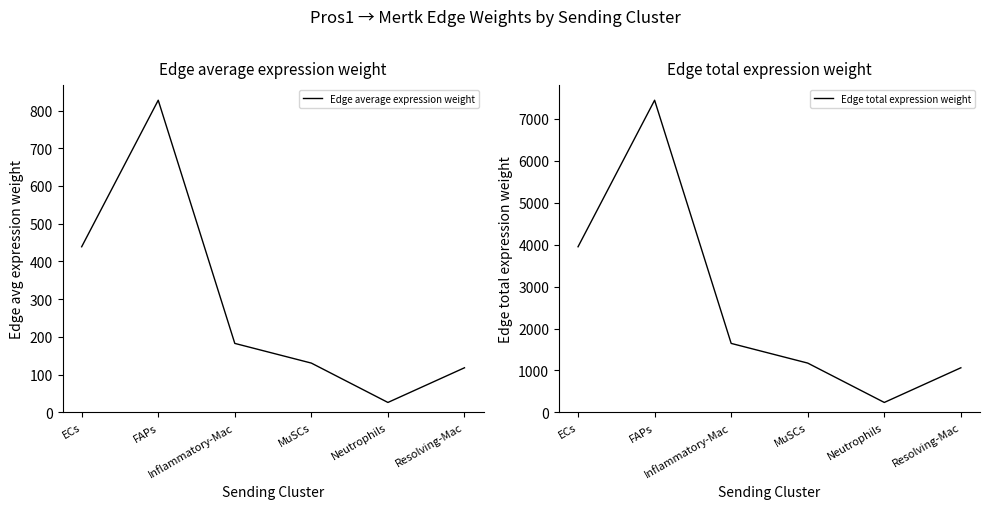

Which series has the widest spread of values?

Edge total expression weight